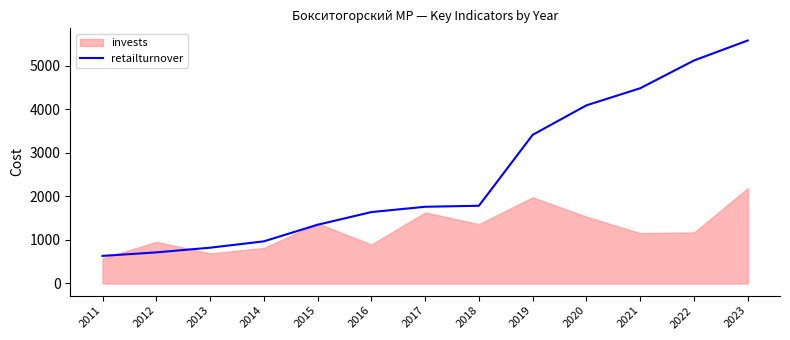

How many values are below 1761?

6